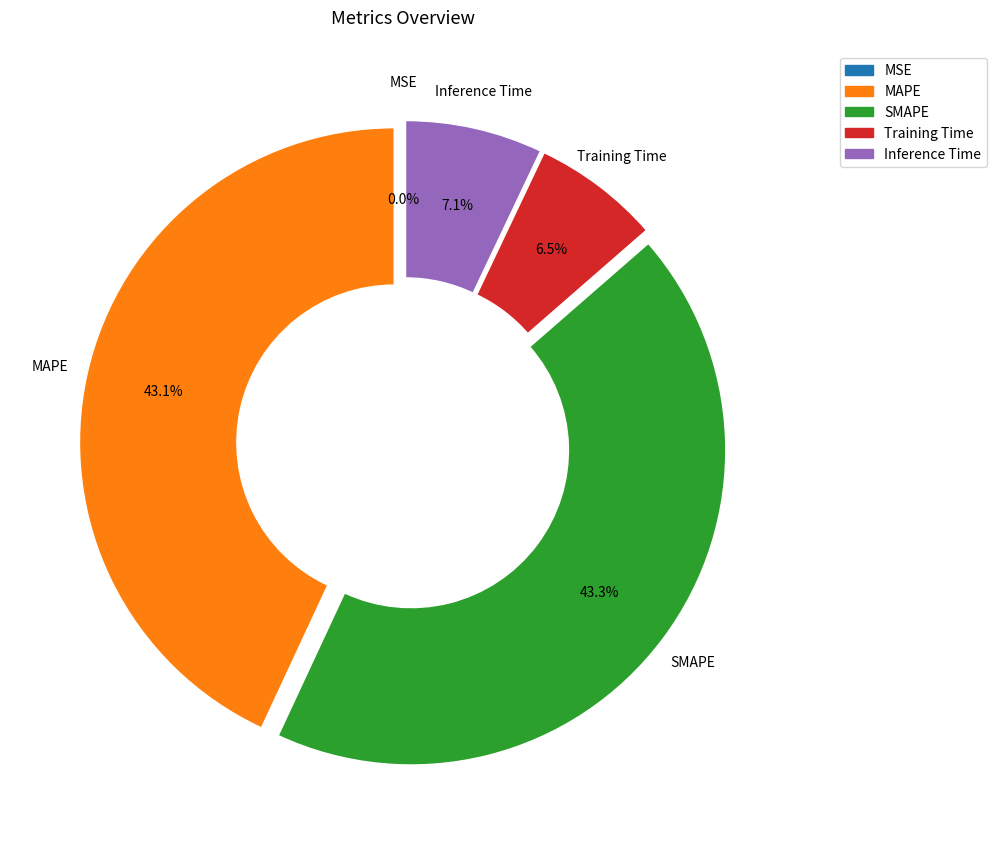

Between Training Time and MAPE, which is larger?

MAPE